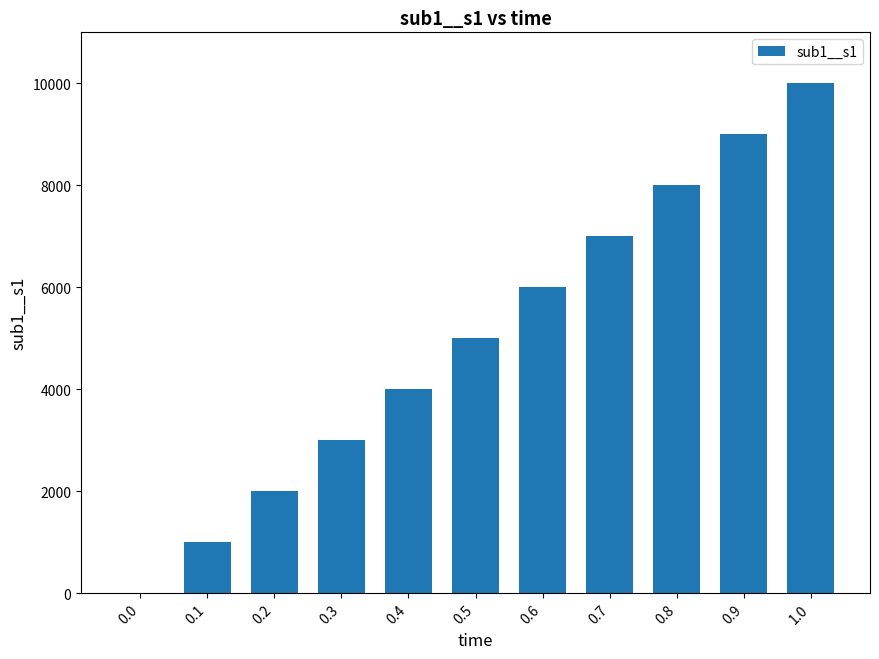

Count the number of categories in the chart.

11